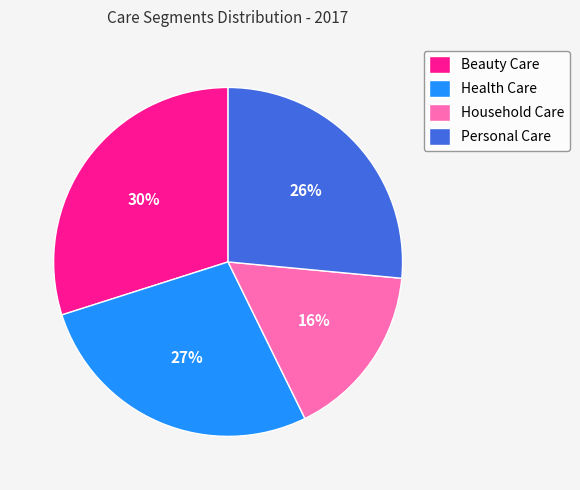

Which category has the biggest portion of the pie?

Beauty Care